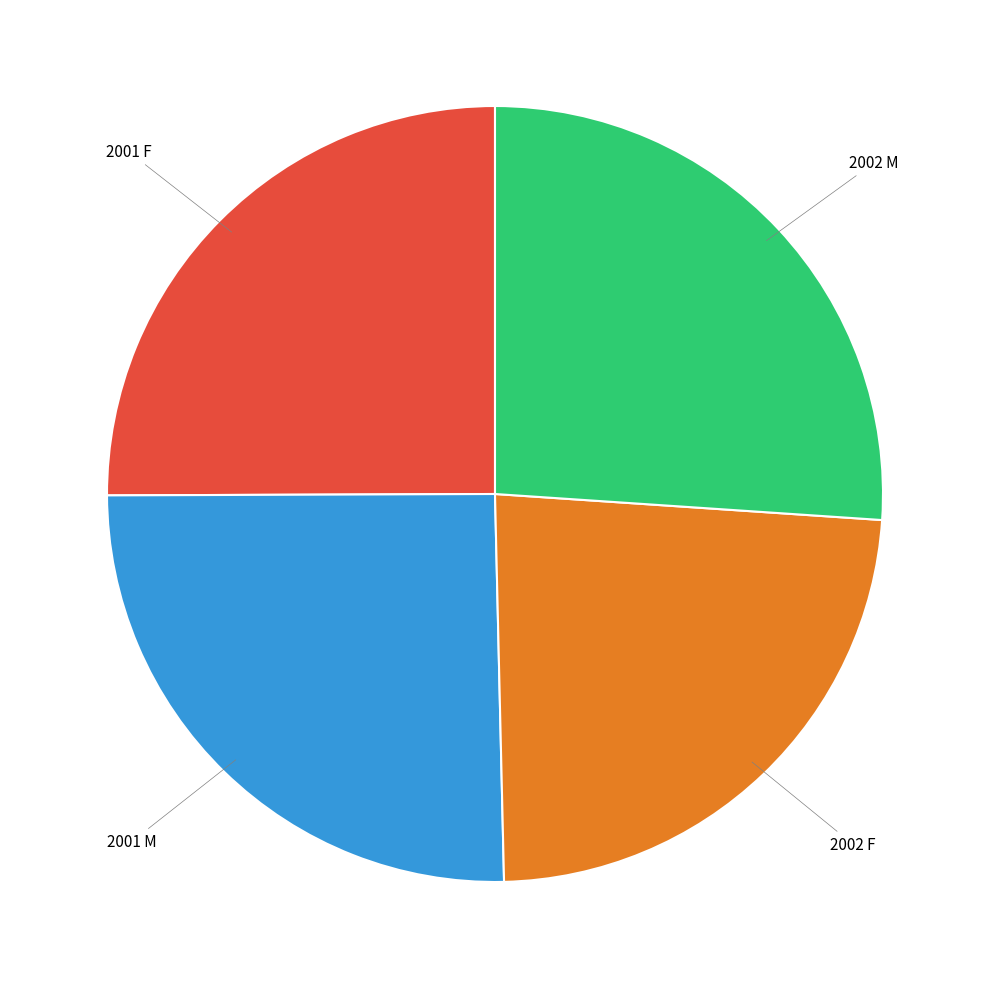

Is 2002 M the majority of the pie?

No